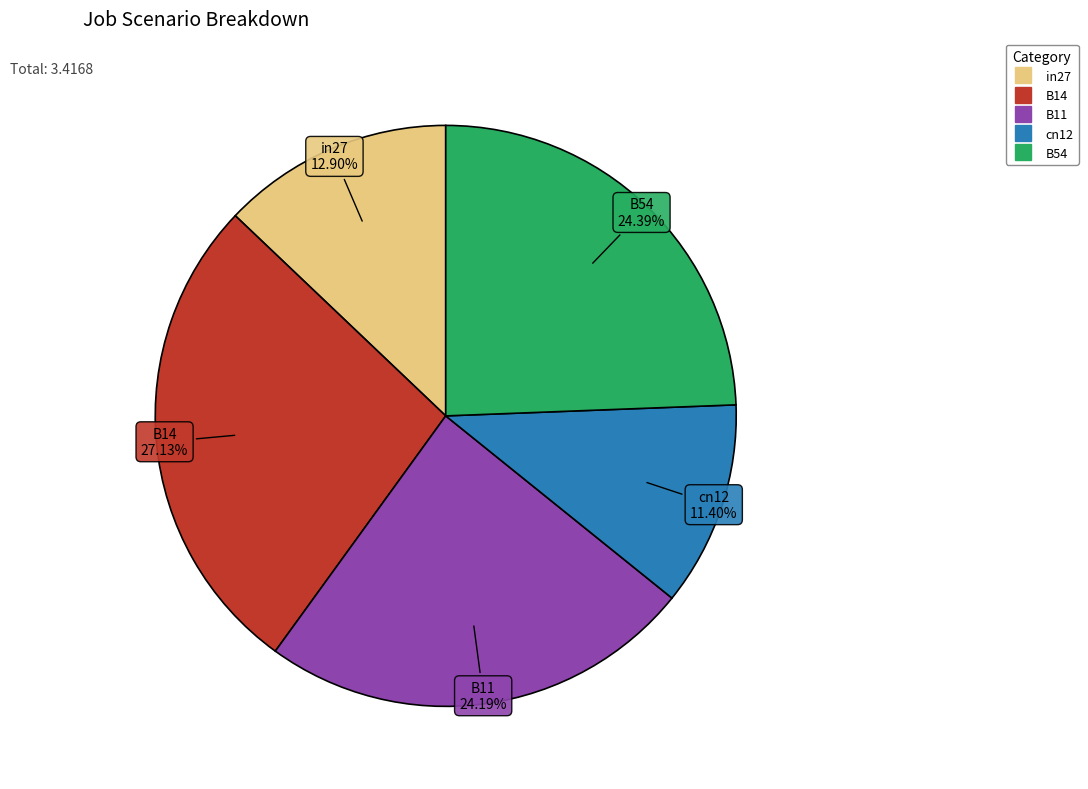

To the nearest percent, what is the difference between the B54 and in27 slice percentages?

11%